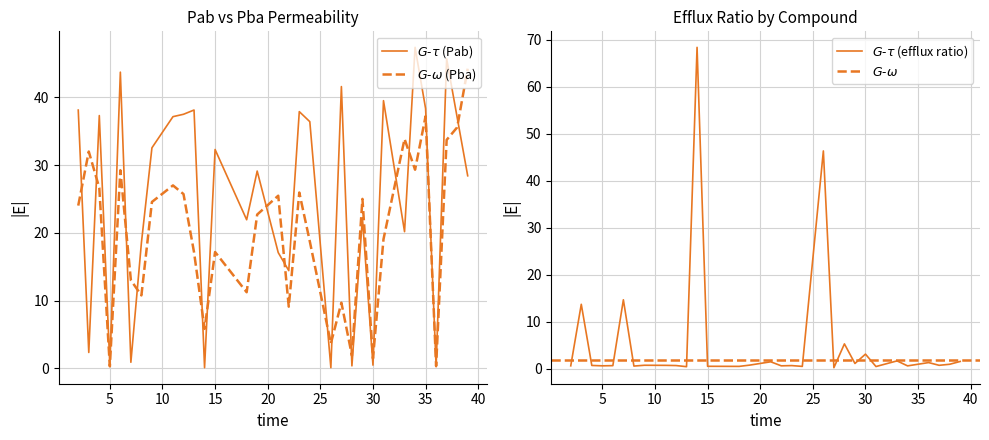

Between 19 and 35, which series saw the biggest shift?

Pba_final